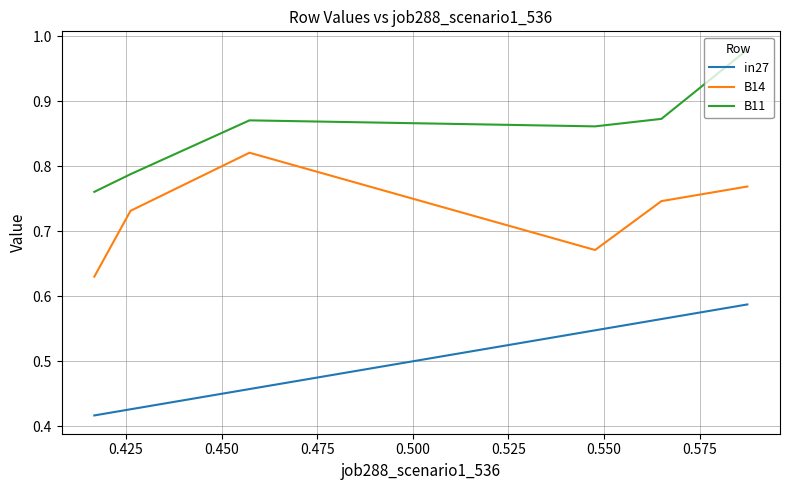

List the series in order of their peak value, highest first.

B11, B14, in27